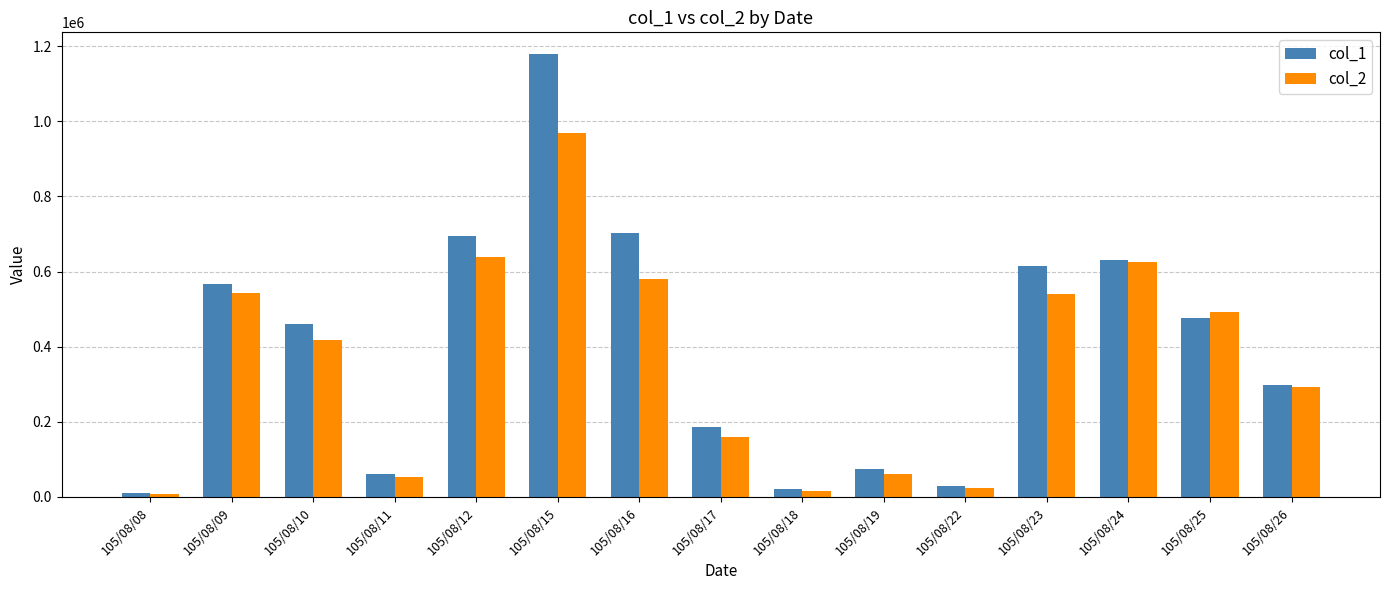

The col_1 series shows 773733 at 105/08/10. True or false?

False